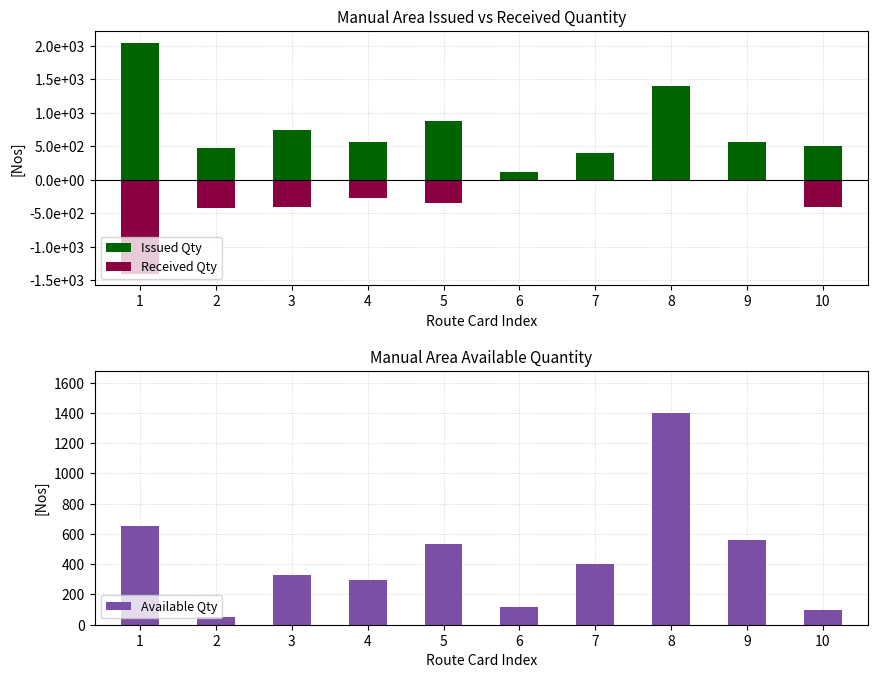

What is the smallest value displayed?

-1400